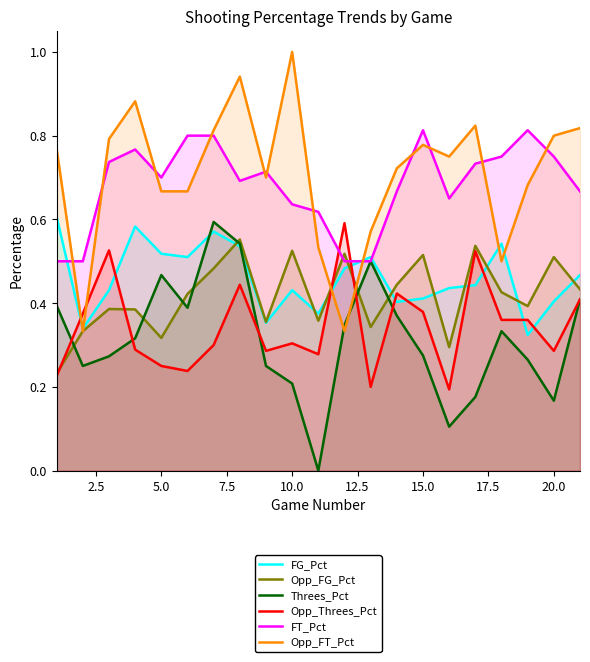

How many distinct data groups are displayed?

6